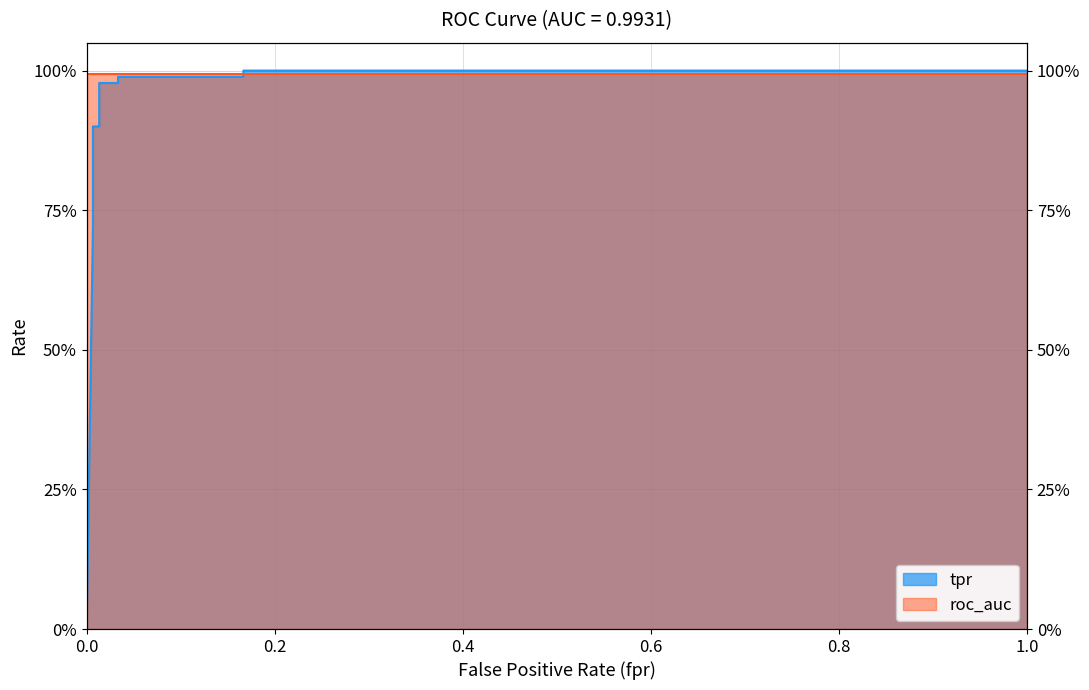

What is the sum of the values at 0.006666666666666667 and 0.006666666666666667?

1.6